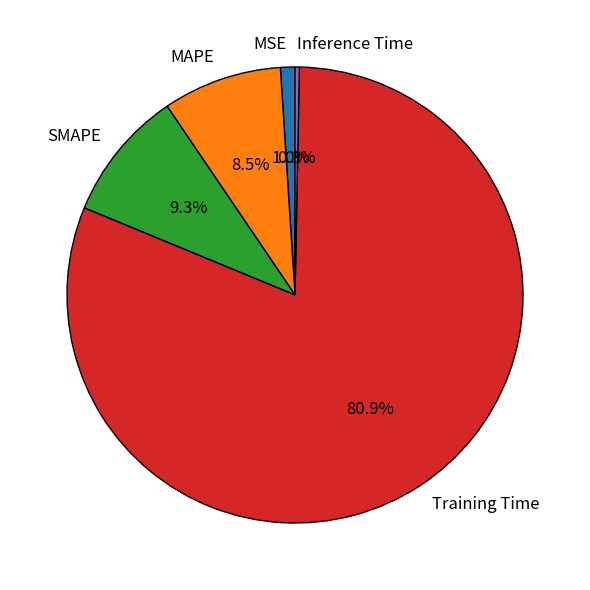

Rank the categories by value from highest to lowest.

Training Time, SMAPE, MAPE, MSE, Inference Time